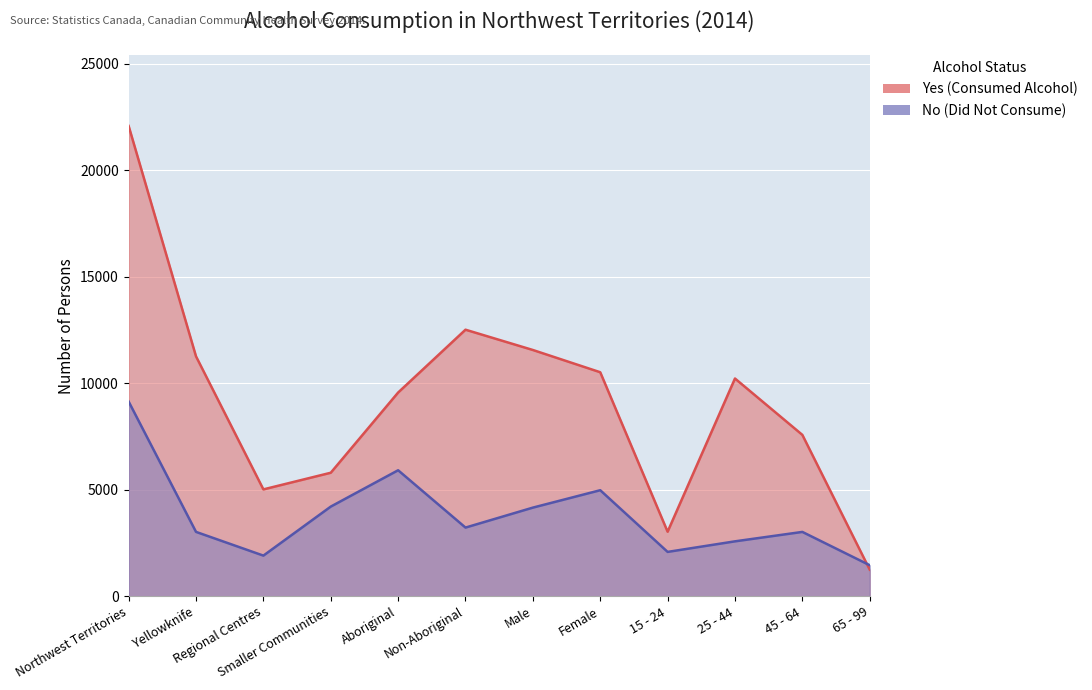

At which category does the chart reach its peak across all series?

Northwest Territories